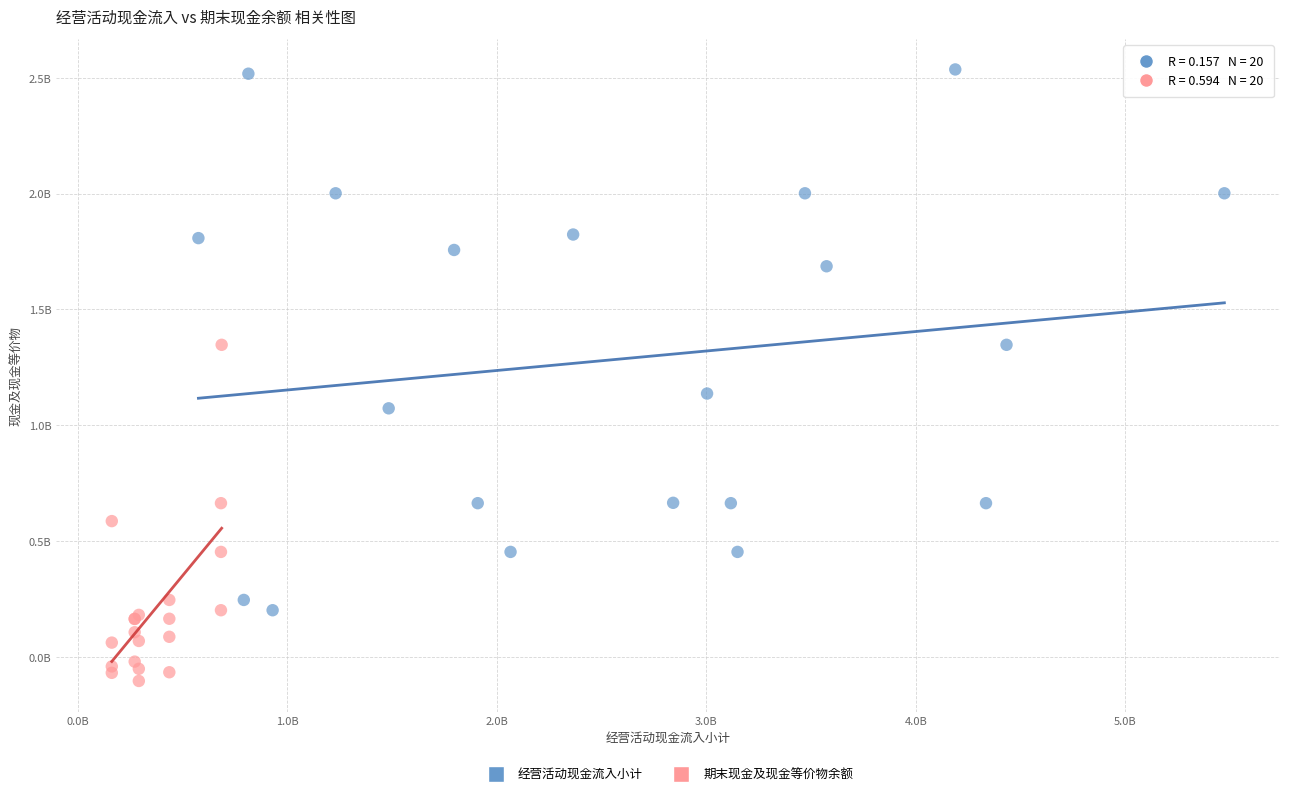

What are all the series names shown in the legend?

经营活动现金流入小计, 期末现金及现金等价物余额